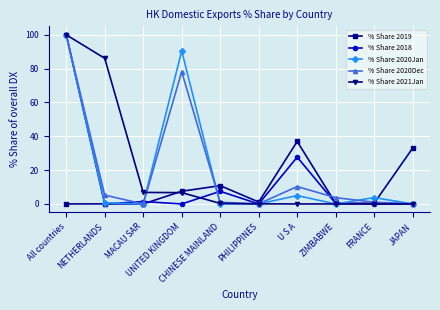

What is the difference between the maximum and minimum values in the % Share 2021Jan series?

100.0